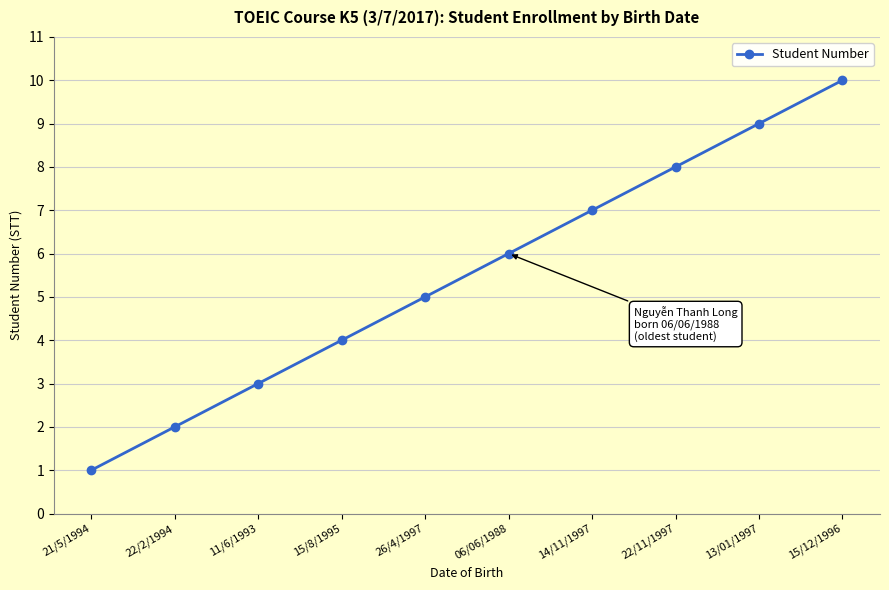

What is the value of the 5th point from the left?

5